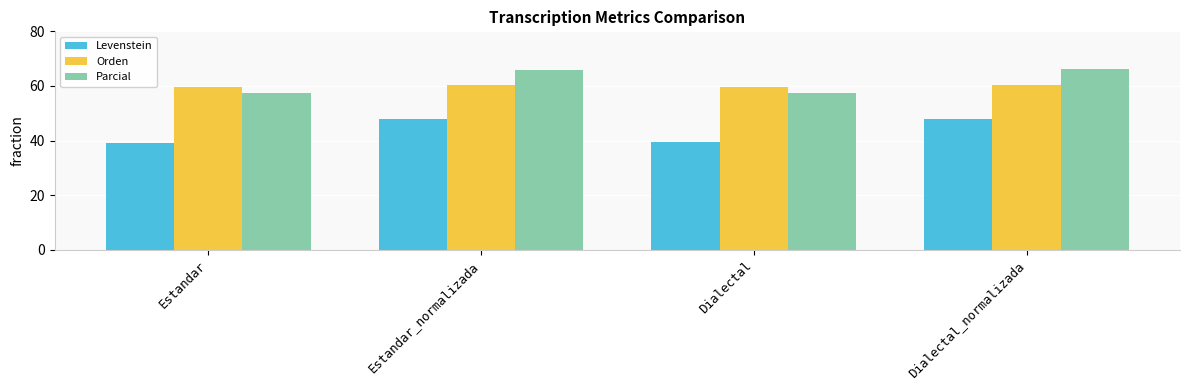

What position from the right is Estandar?

4